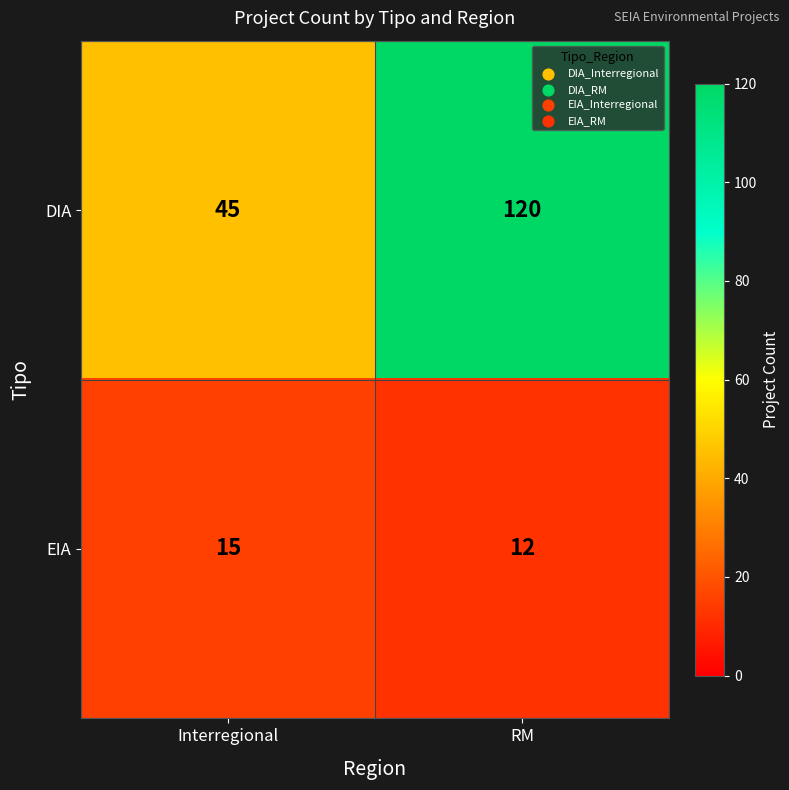

Where is DIA nearest to the value 82?

Interregional